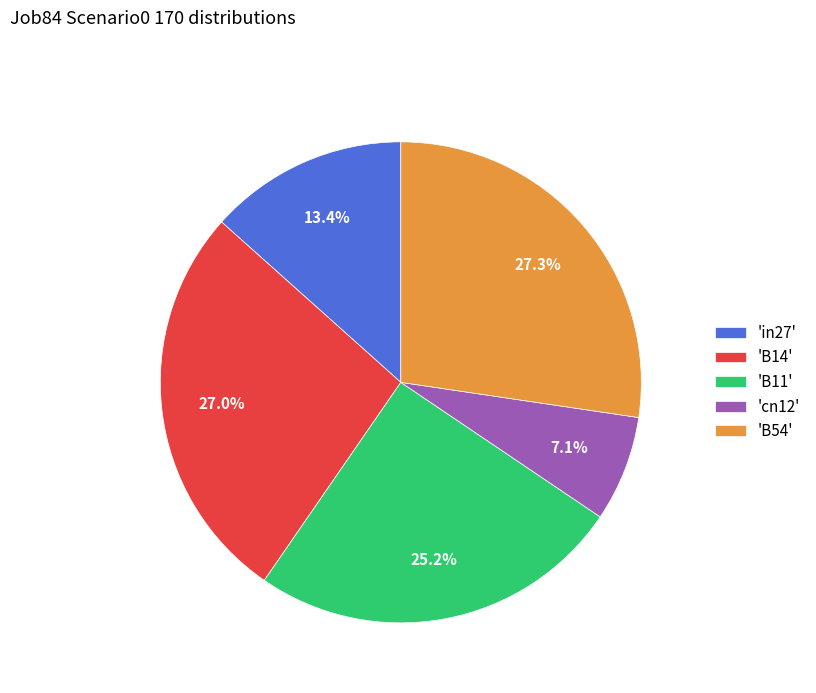

Between 'B11' and 'cn12', which is larger?

'B11'